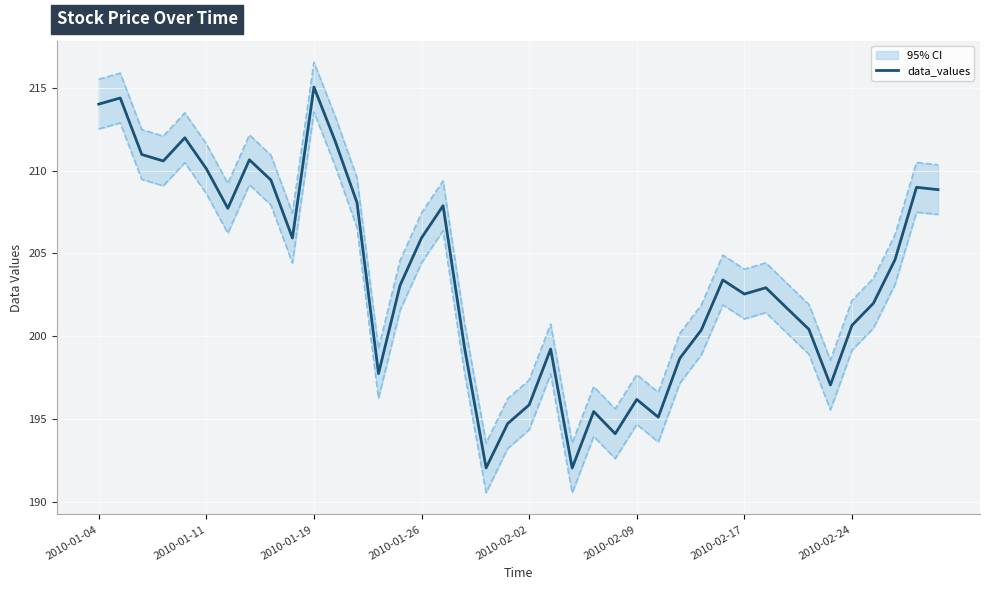

The chart shows a value of 312.1 at 36. True or false?

False